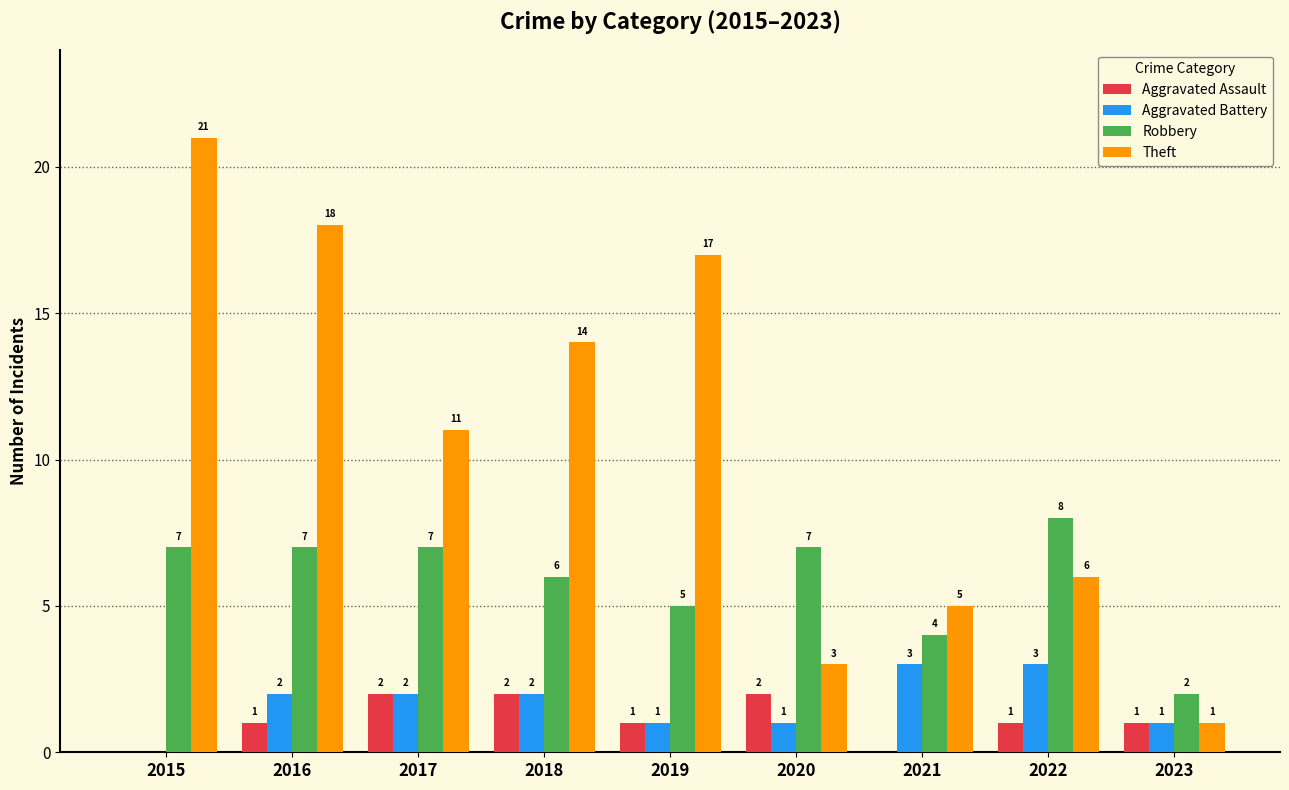

Which series changed the most between 2016 and 2021?

Theft